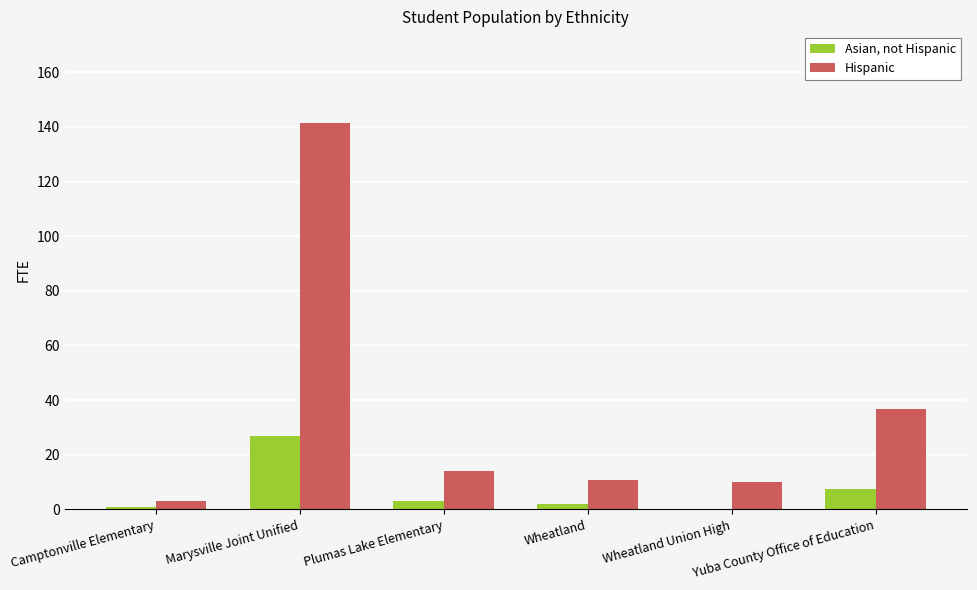

Are the bars grouped side by side (vs. stacked)?

Yes